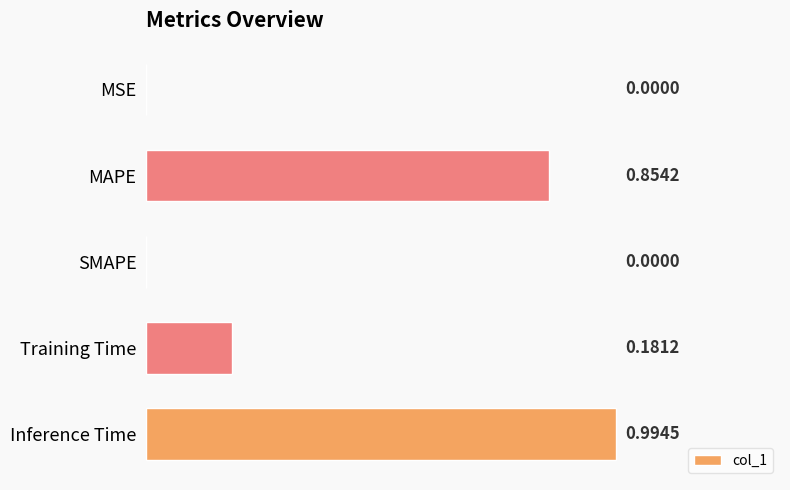

What is the sum of the values at Inference Time and MAPE?

1.8